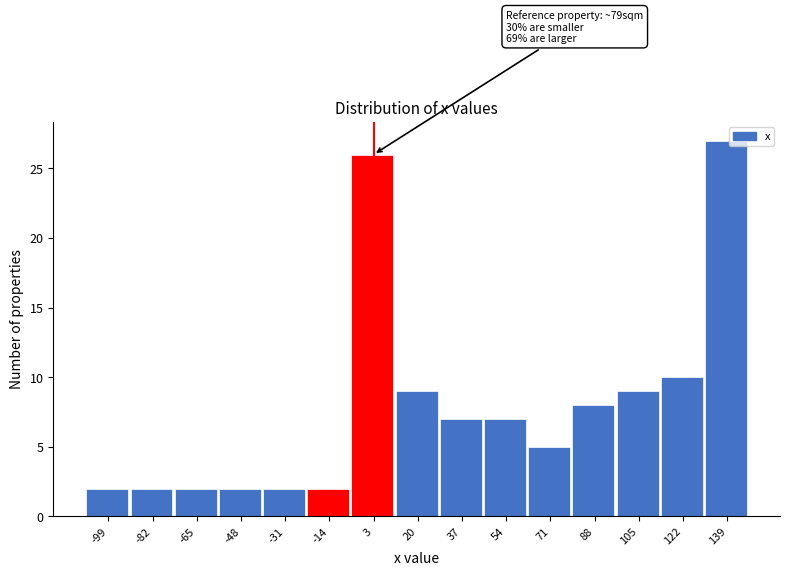

Over which range of the x-axis is the bar tallest?

130 to 148